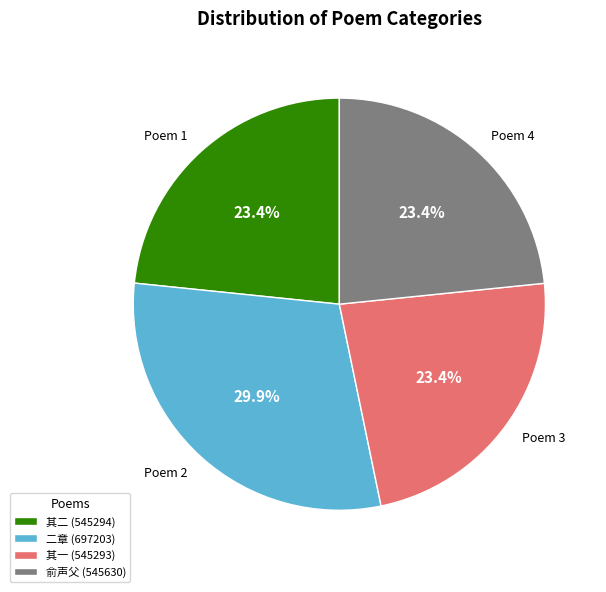

Approximately how many times larger is the value at Poem 1 compared to Poem 2?

0.8